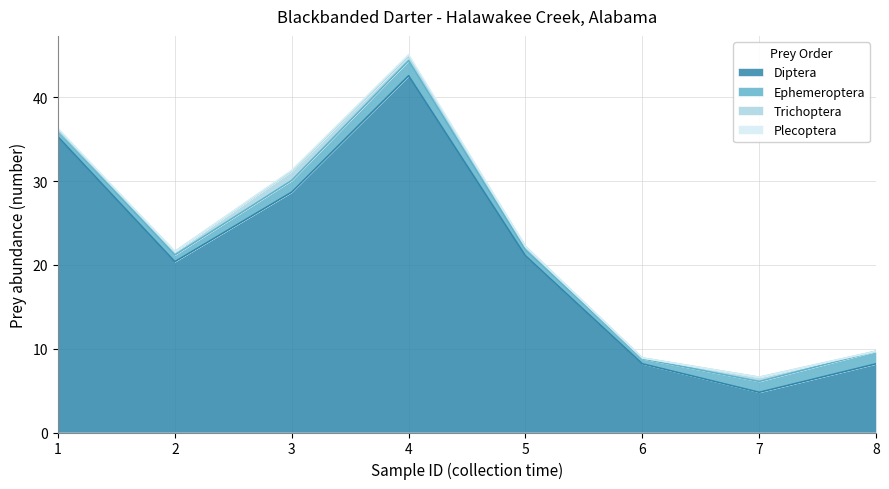

True or false: Diptera has more than 2 points higher than both neighbors.

False